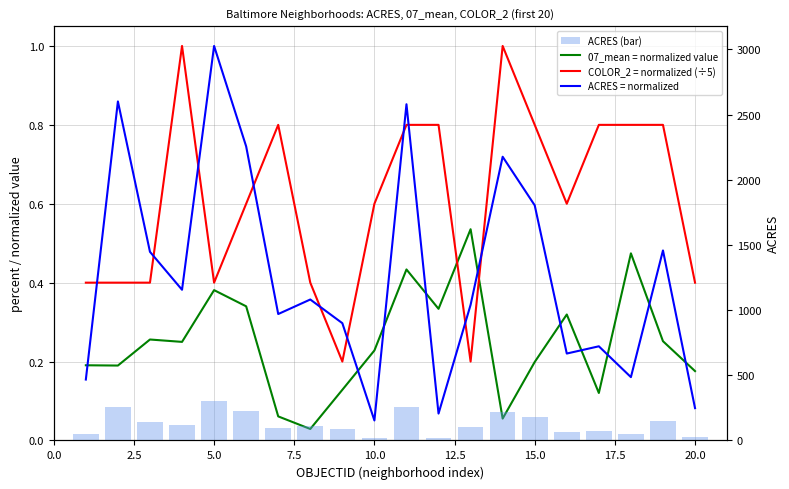

What is the sum of all ACRES (bar) values?

2544.0